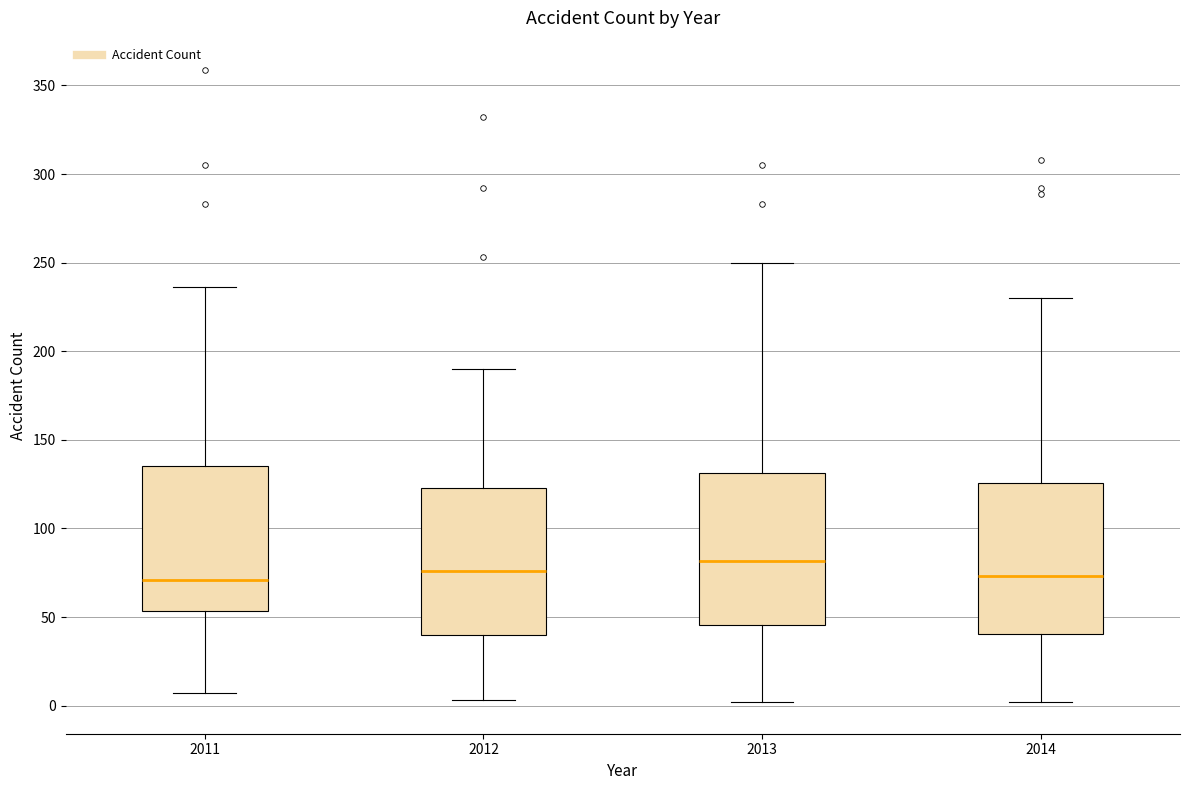

Reading left to right, read every box against the y-axis: the position of its median line, the range the box covers, and the ends of its whiskers. The values are not printed on the chart, so give them approximately, as read against the axis.

2011: median 70, box 55 to 135, whiskers 5 to 235
2012: median 75, box 40 to 125, whiskers 5 to 190
2013: median 80, box 45 to 130, whiskers 0 to 250
2014: median 75, box 40 to 125, whiskers 0 to 230